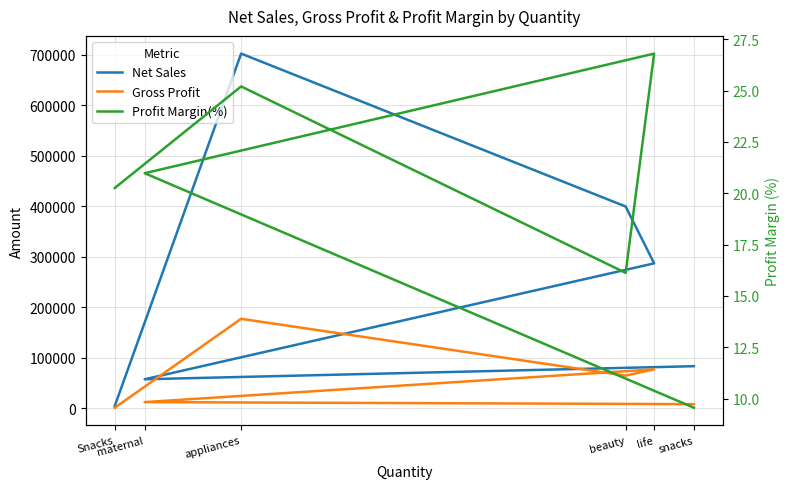

Which series has the widest spread of values?

Net Sales